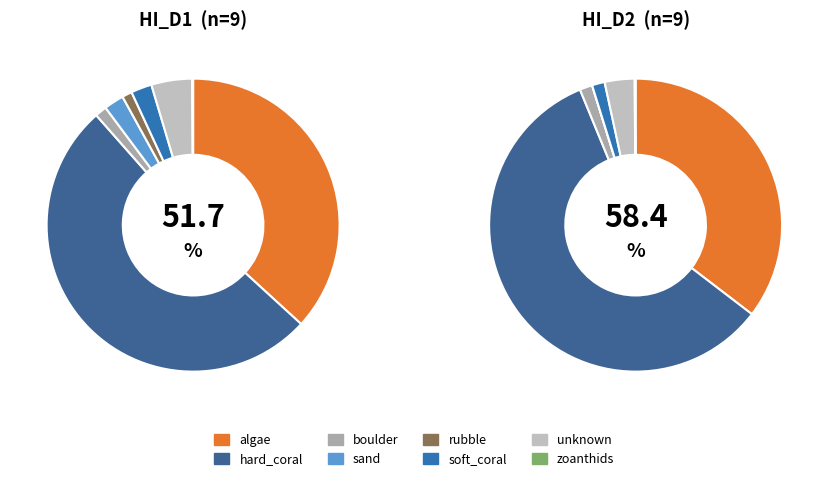

Does any single category account for the majority?

Yes